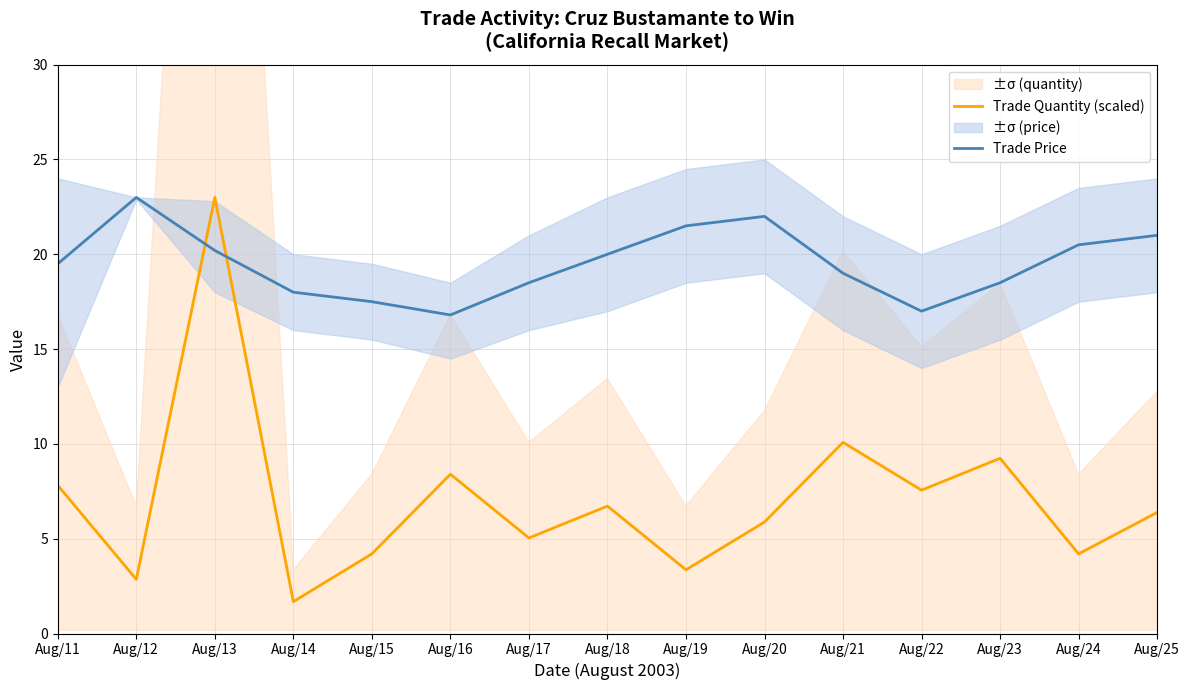

How many interior local valleys does the Trade Quantity (scaled) series have?

6